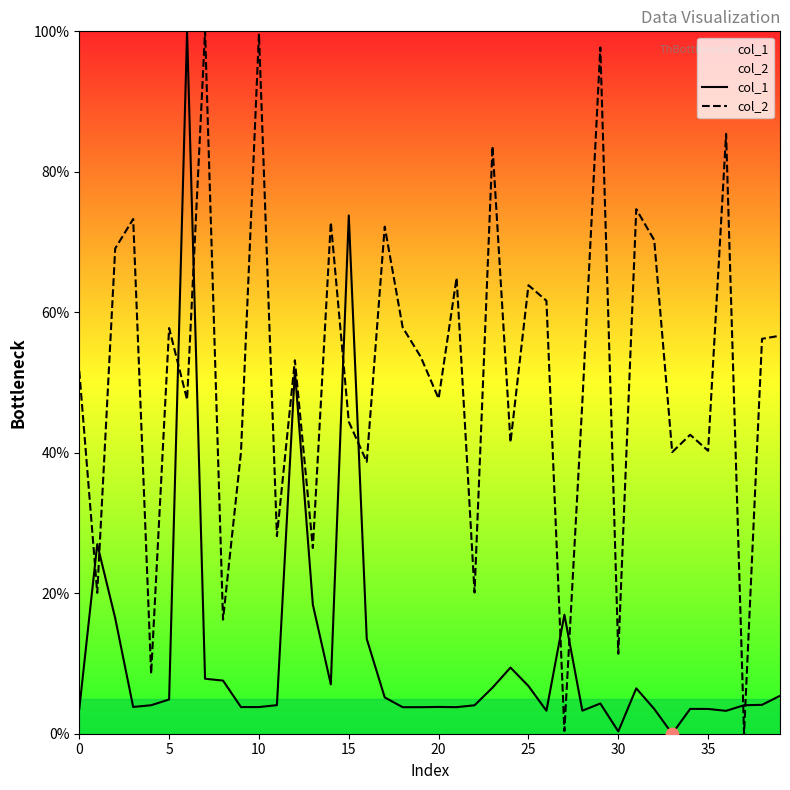

At how many categories does at least one series exceed 75?

6